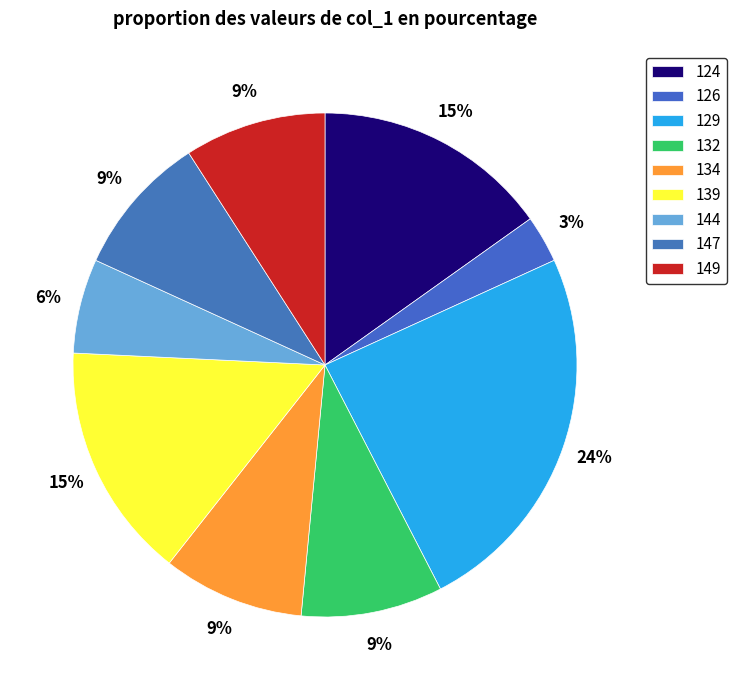

What is the change in value from 134 to 144?

-1